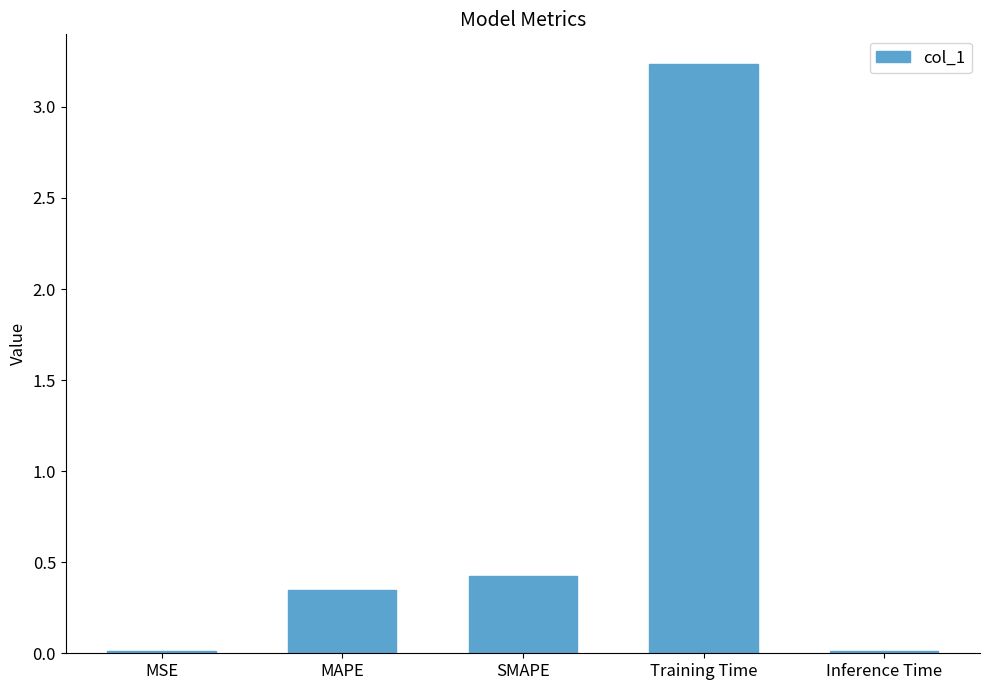

The value at MSE is 0.0. True or false?

True